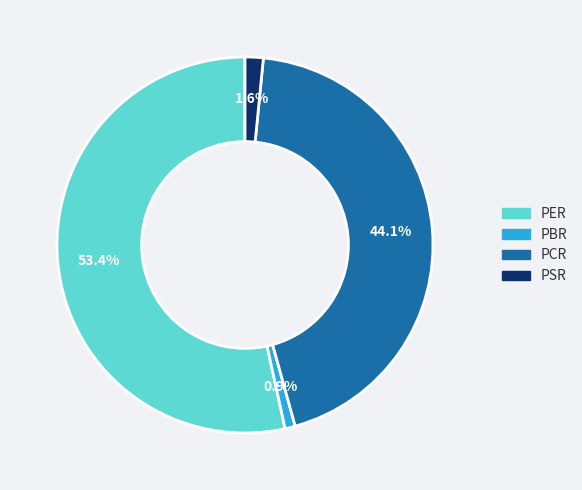

What portion of the pie excludes PSR?

98.4%